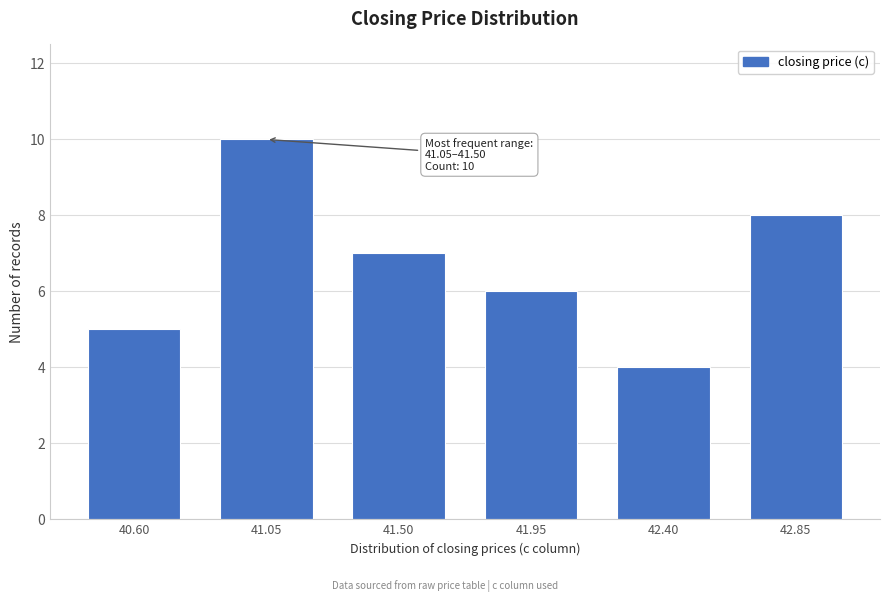

Reading left to right, transcribe all the data shown in this chart.

5	10	7	6	4	8